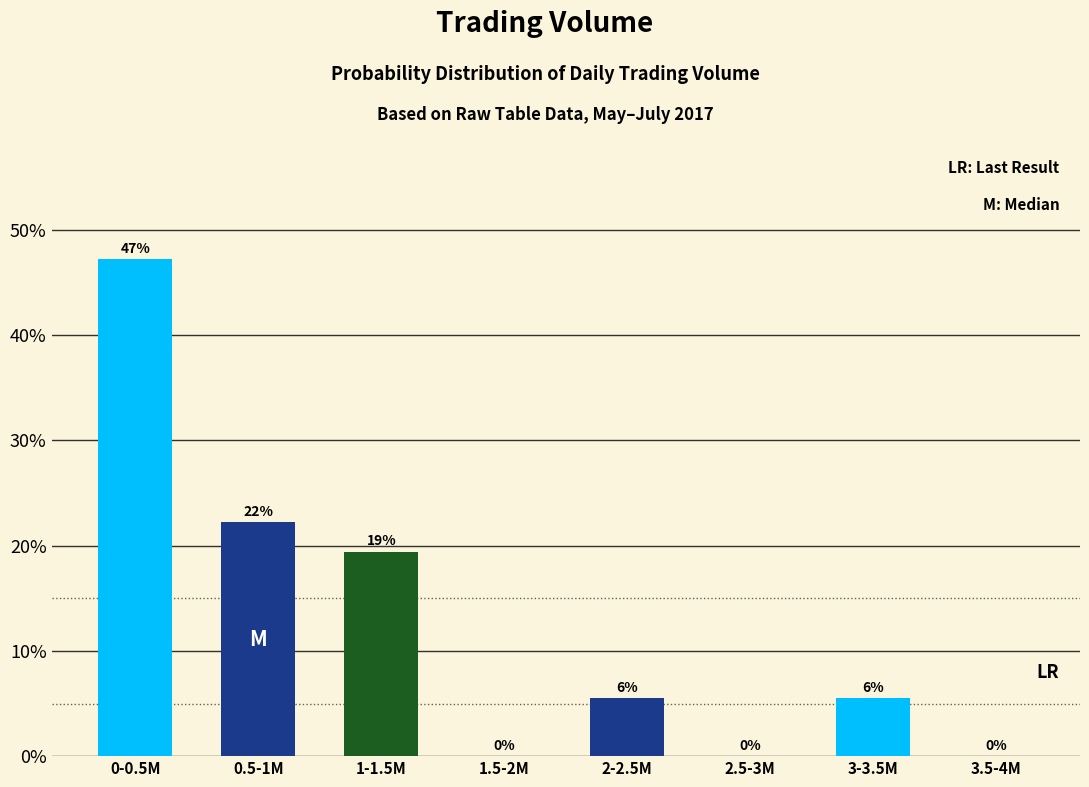

Between 0-0.5M and 3.5-4M, which is larger?

0-0.5M